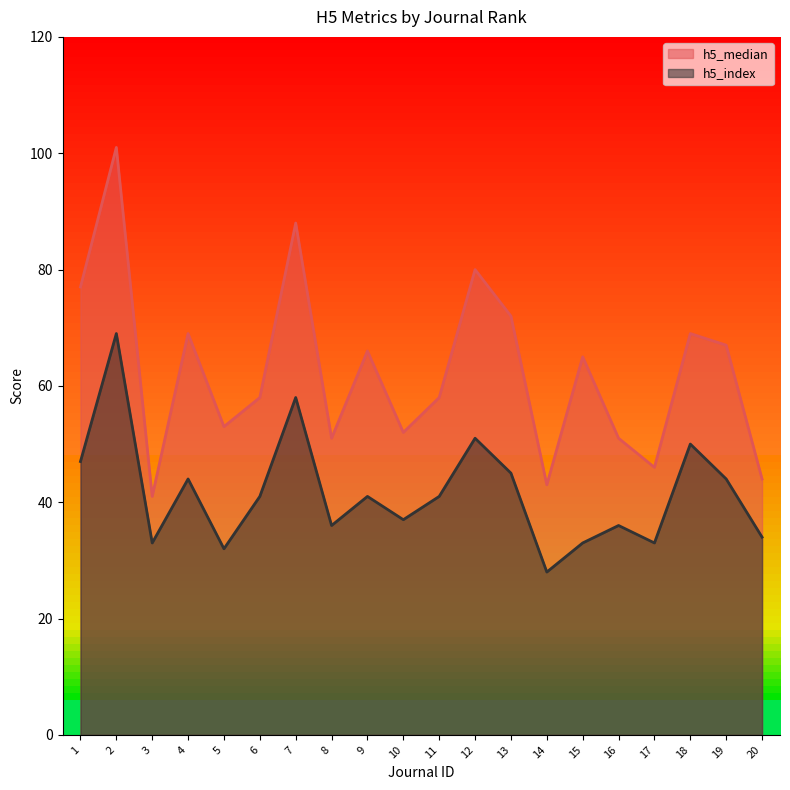

At 13, list the series in order from largest to smallest.

h5_median, h5_index